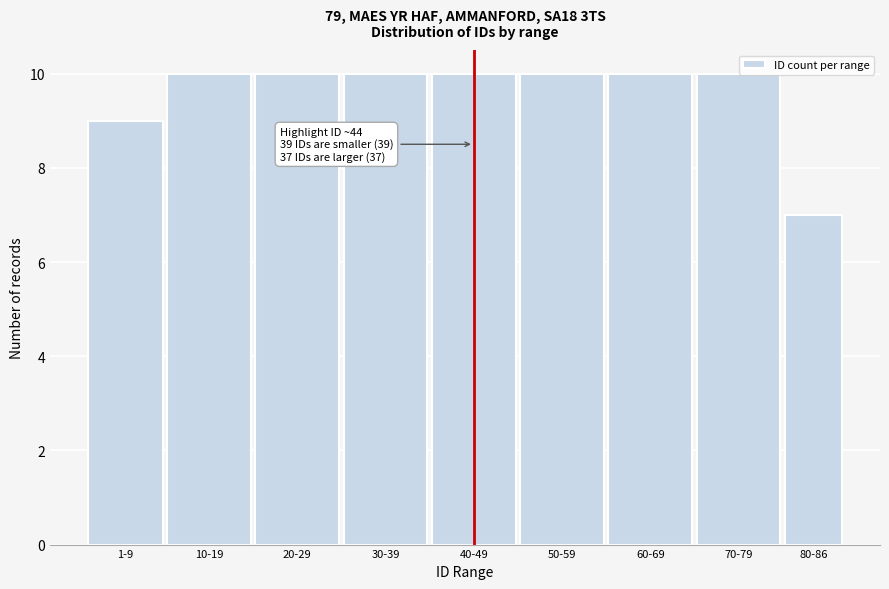

Reading left to right, list all the values displayed in this chart.

9	10	10	10	10	10	10	10	7